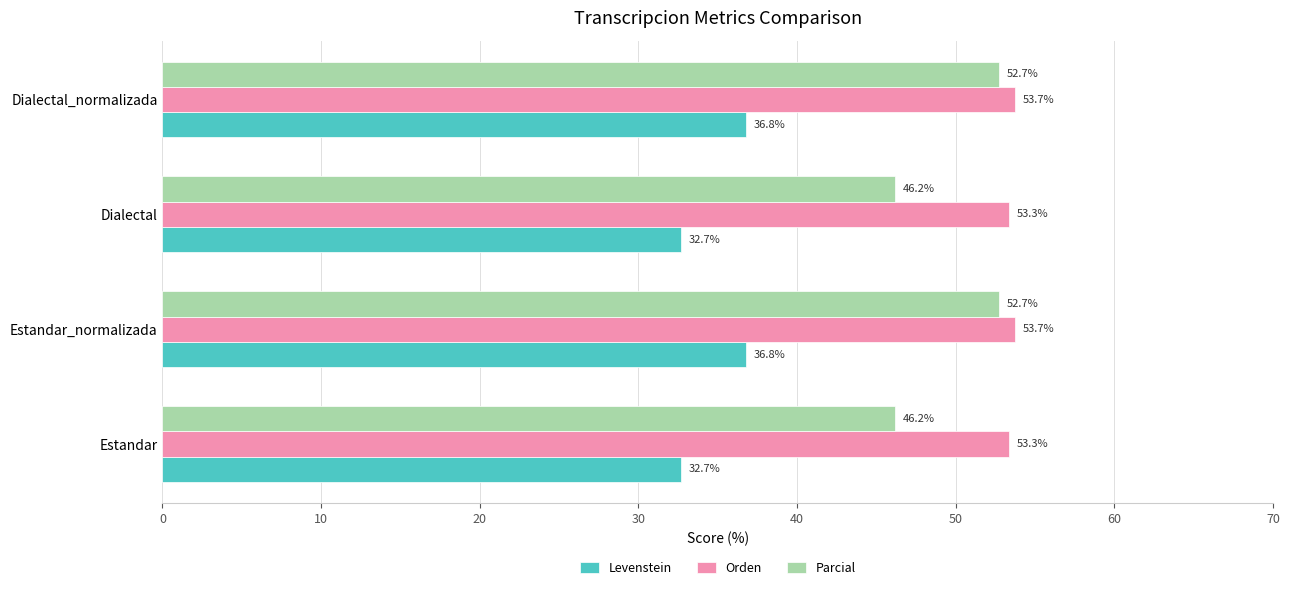

What is the difference between the maximum and second lowest values in the Orden series?

0.4